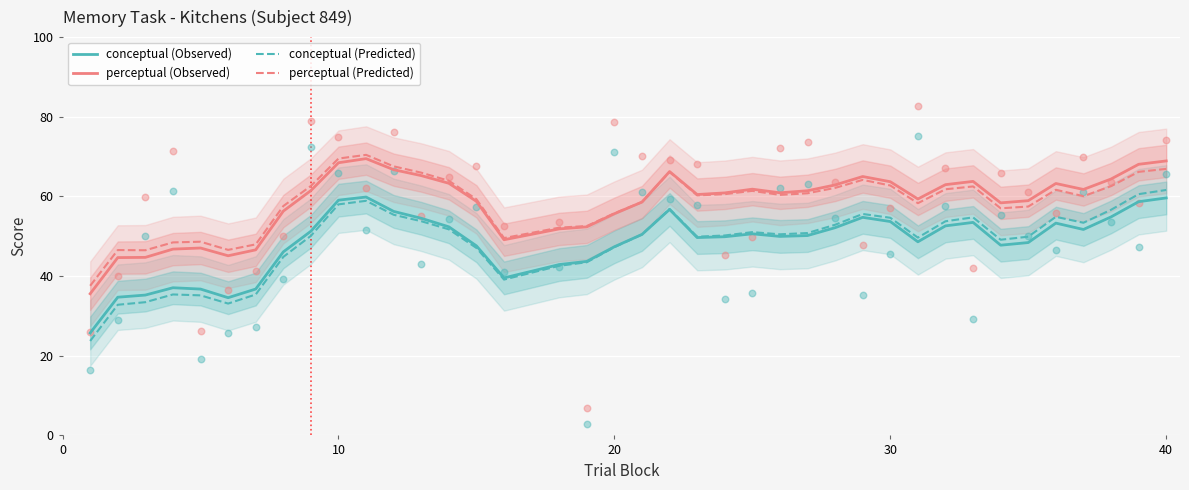

True or false: conceptual (Observed) and perceptual (Observed) intersect in this chart.

False